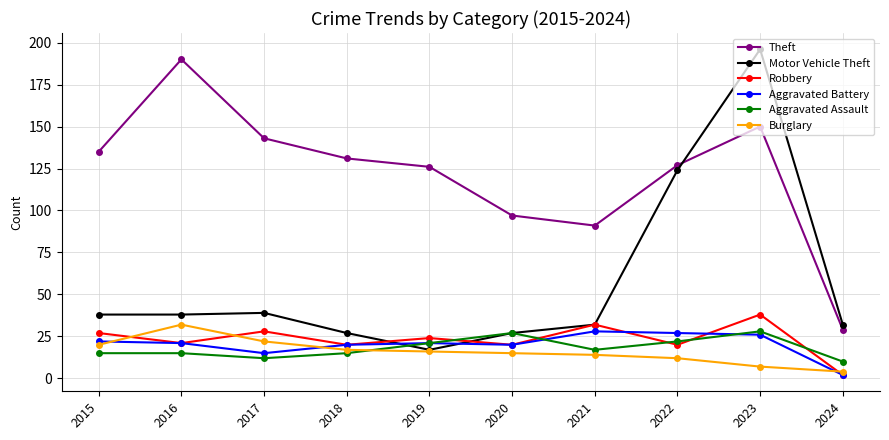

What is the sum of the Aggravated Battery values at 2018 and 2015?

42